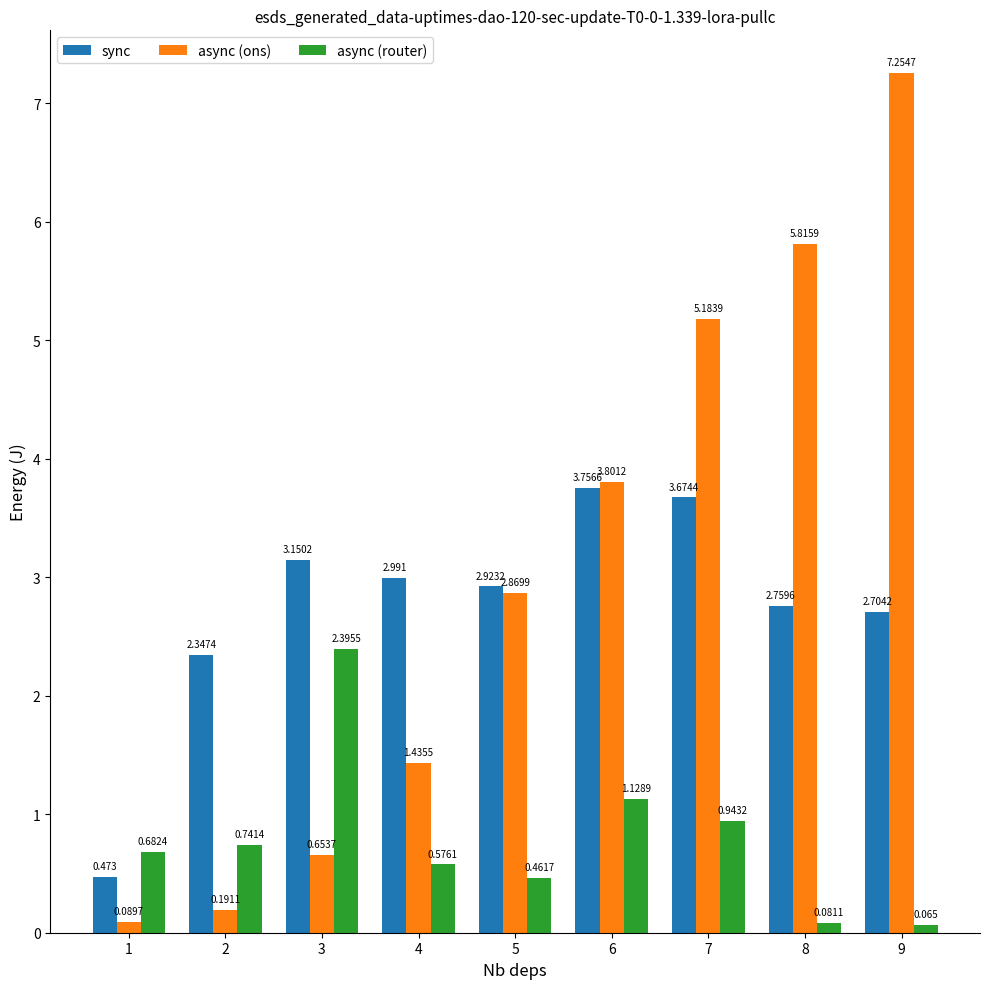

Which label corresponds to the largest value in the chart?

9